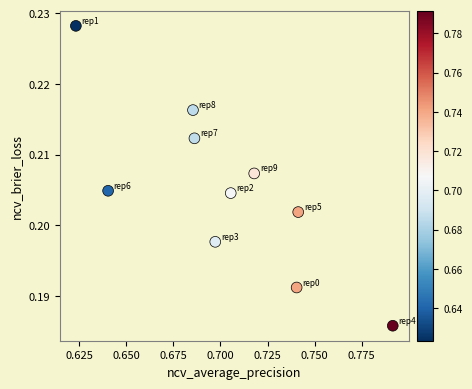

What is the average X value?

0.7